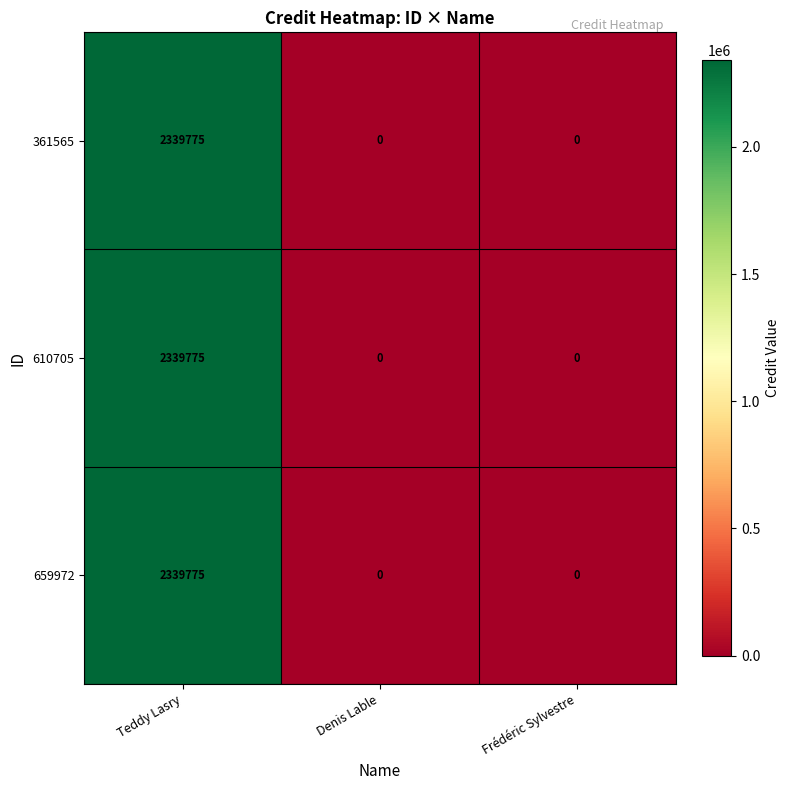

Is the value of 610705 at Teddy Lasry greater than the value of 361565 at Denis Lable?

Yes